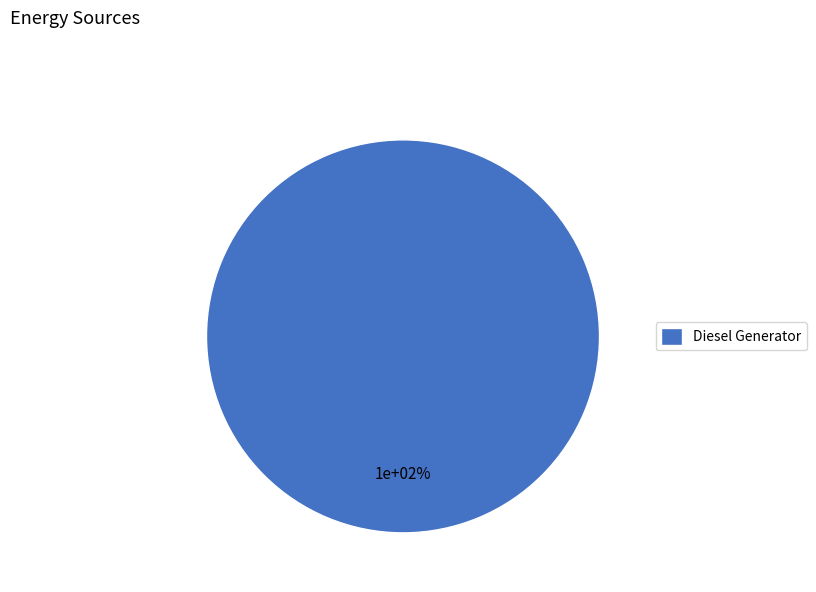

Which category has the biggest portion of the pie?

Diesel Generator